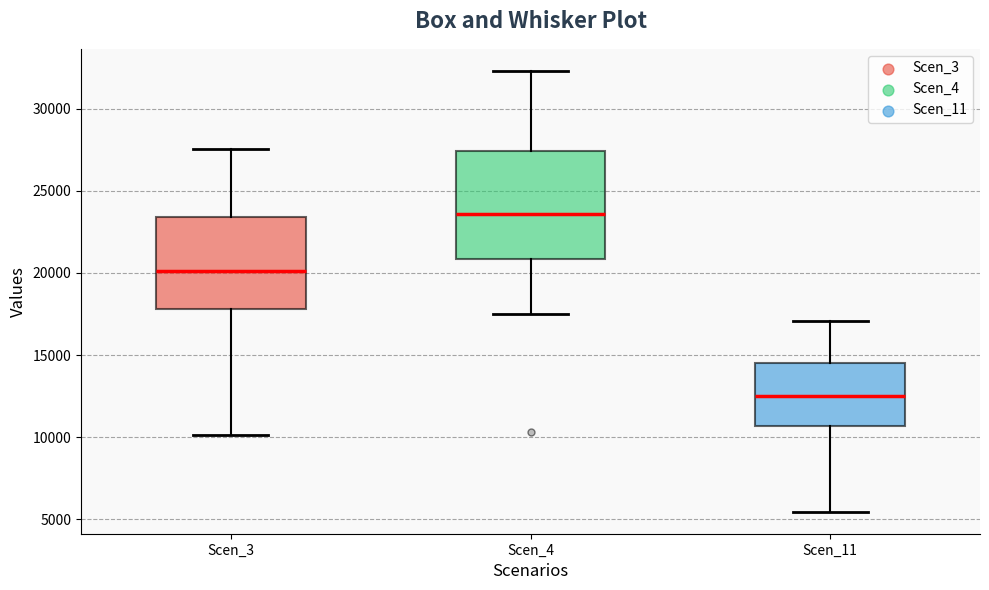

Reading left to right, transcribe this box plot: for each box, give where its median line is, the range the box spans, and where its two whiskers end, as read against the y-axis. The values are not printed on the chart, so give them approximately, as read against the axis.

Scen_3: median 20000, box 18000 to 23500, whiskers 10000 to 27500
Scen_4: median 23500, box 21000 to 27500, whiskers 17500 to 32500
Scen_11: median 12500, box 10500 to 14500, whiskers 5500 to 17000